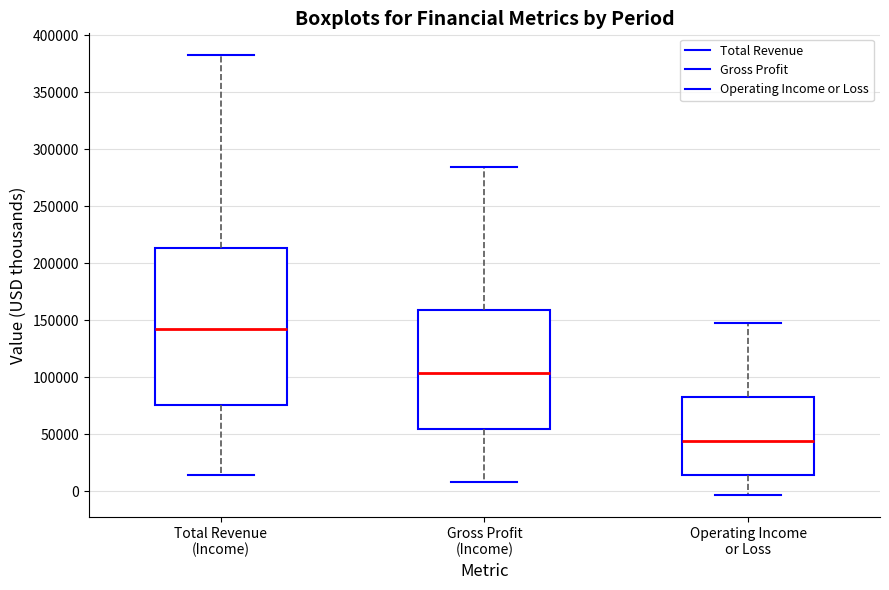

Reading left to right, transcribe this box plot: for each box, give where its median line is, the range the box spans, and where its two whiskers end, as read against the y-axis. The values are not printed on the chart, so give them approximately, as read against the axis.

Total Revenue (Income): median 140000, box 75000 to 215000, whiskers 15000 to 385000
Gross Profit (Income): median 105000, box 55000 to 160000, whiskers 10000 to 285000
Operating Income or Loss: median 45000, box 15000 to 85000, whiskers -5000 to 150000